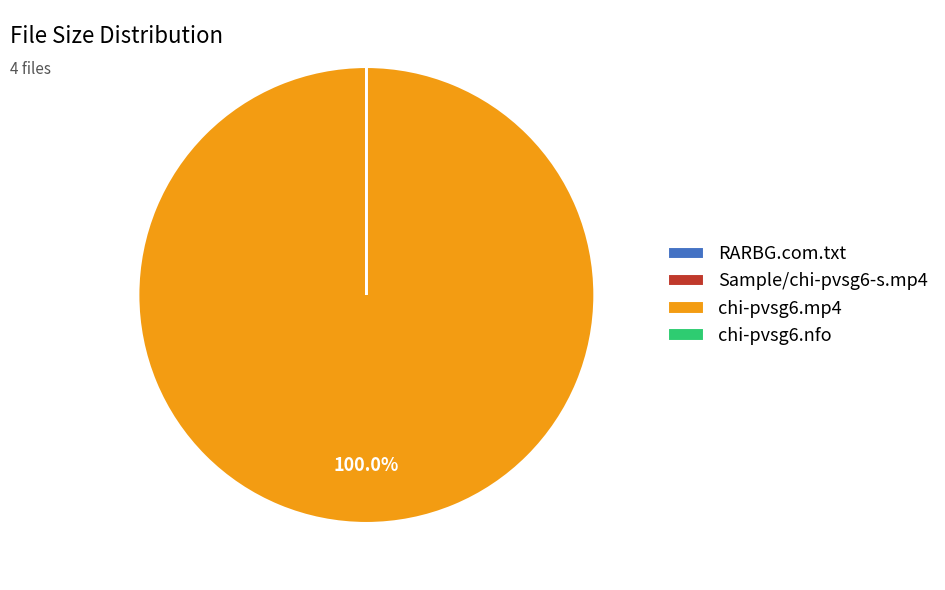

What is the largest slice in the pie chart?

chi-pvsg6.mp4